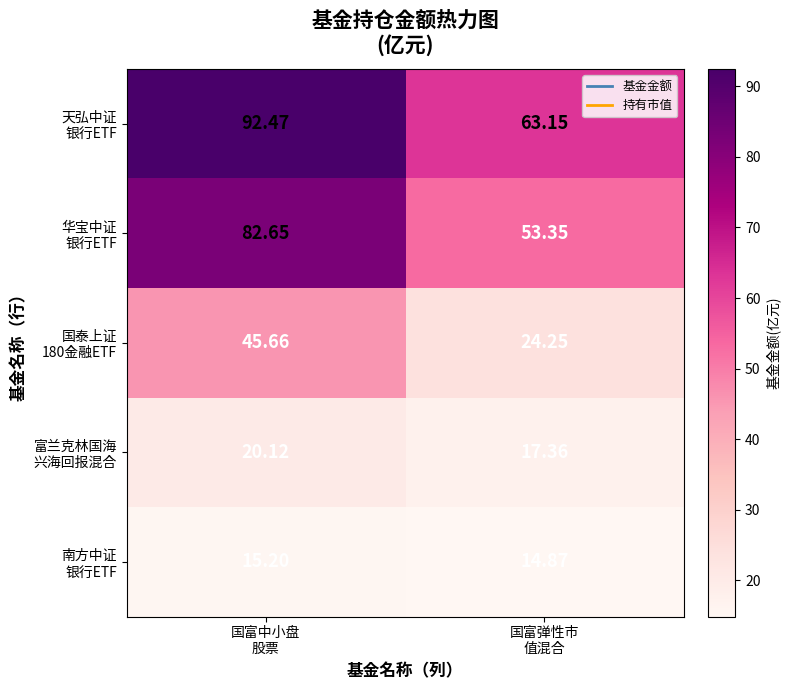

How many series are shown in this chart?

5